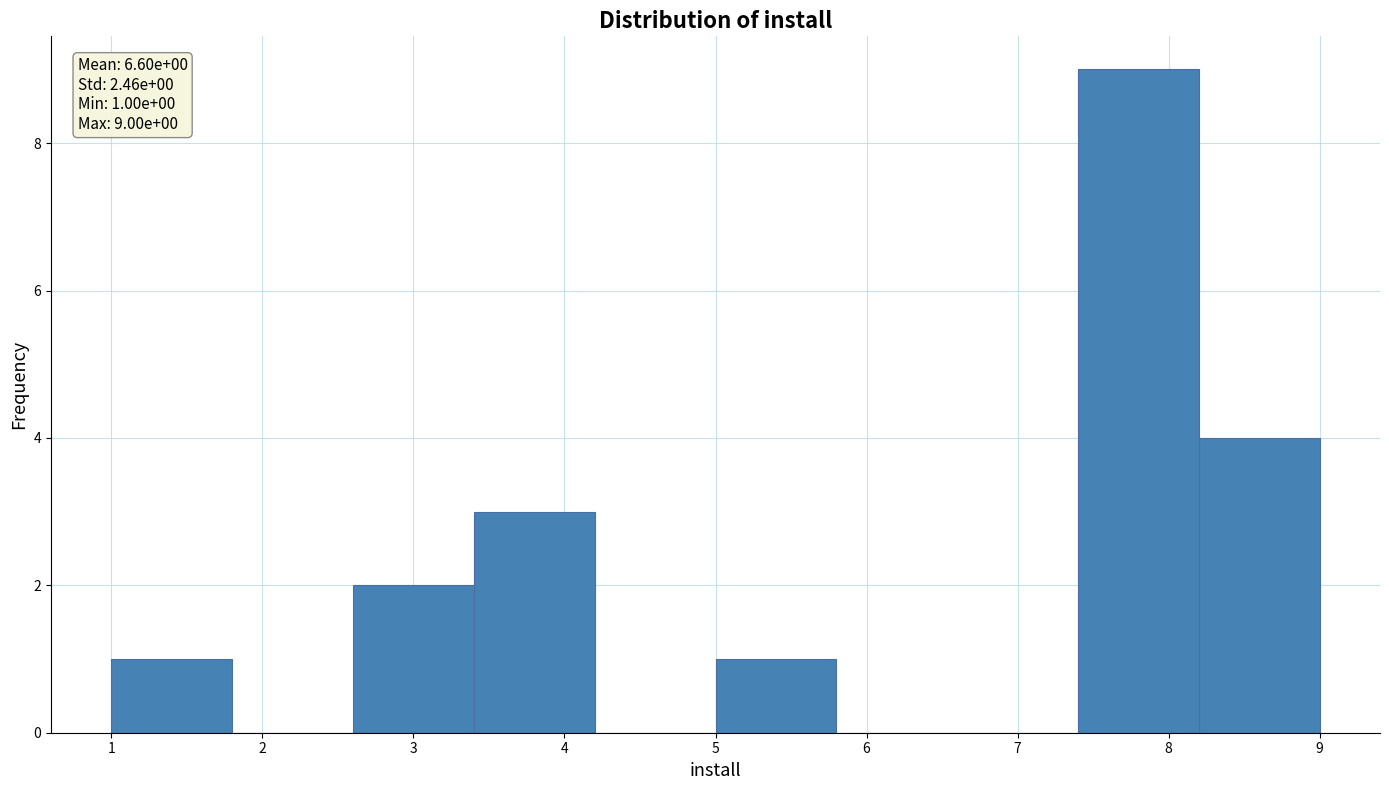

Which range on the x-axis has the tallest bar?

7.4 to 8.2